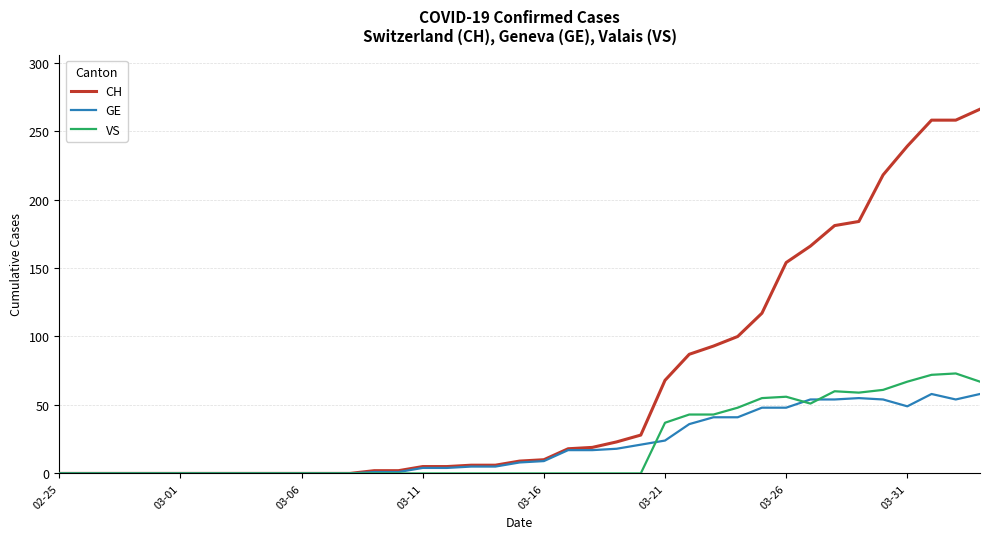

What are all the series names shown in the legend?

CH, GE, VS